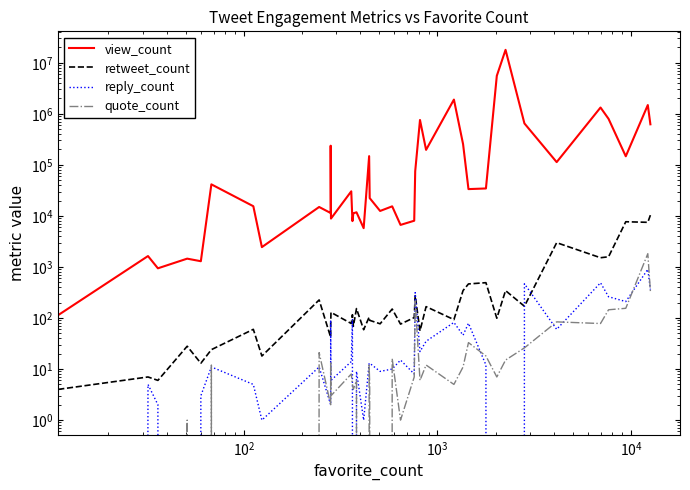

Which series has the widest spread of values?

view_count